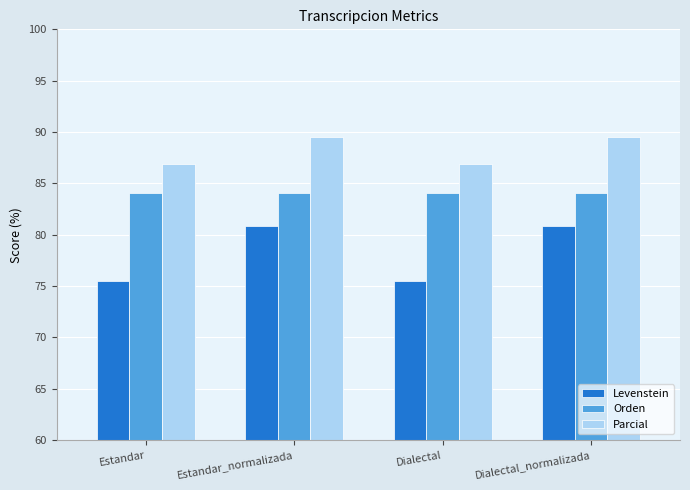

What are all the series names shown in the legend?

Levenstein, Orden, Parcial